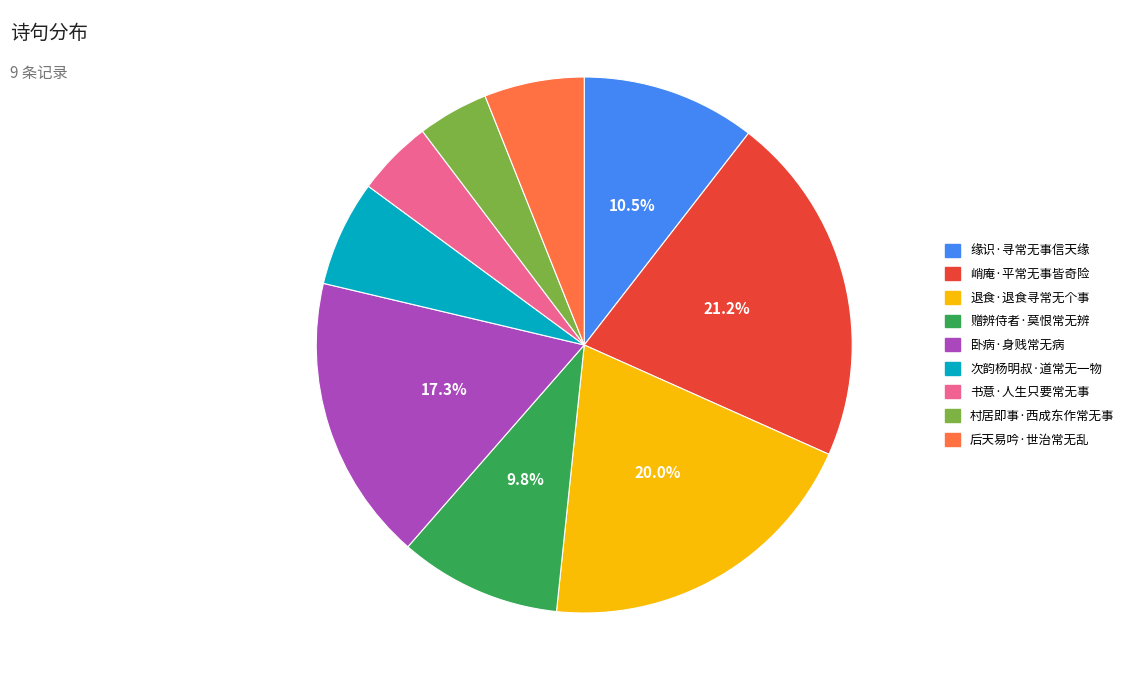

Which category has the biggest portion of the pie?

峭庵·平常无事皆奇险